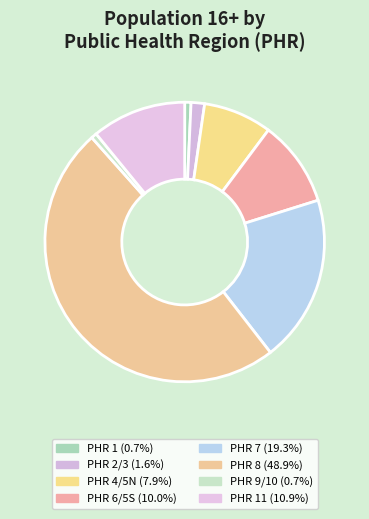

How many segments does this pie chart have?

8